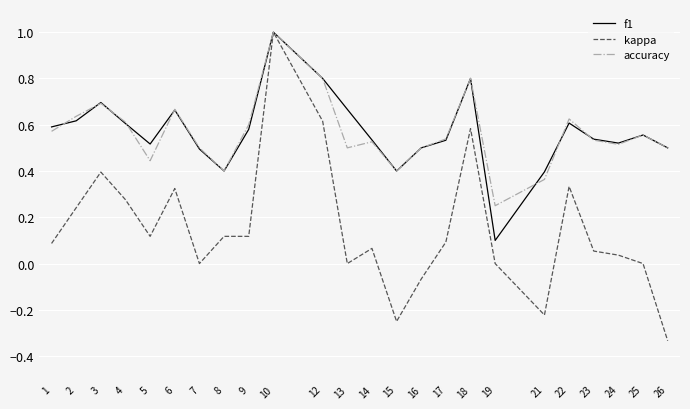

What is the greatest value displayed?

1.0